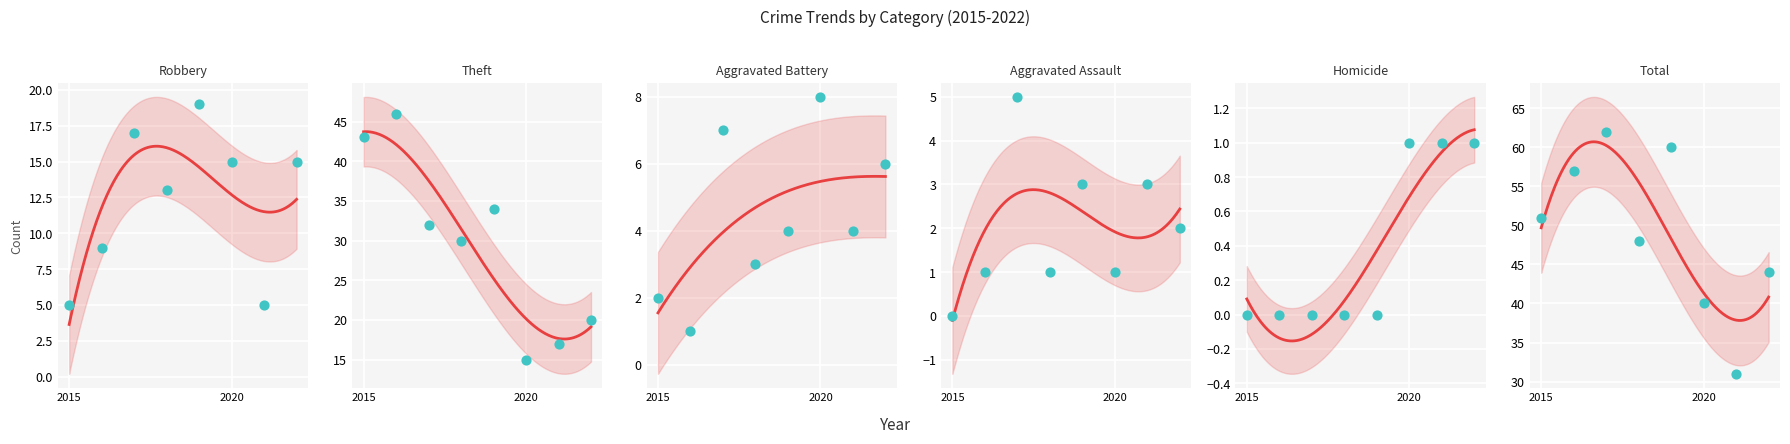

Which series reaches the maximum Y coordinate?

Total